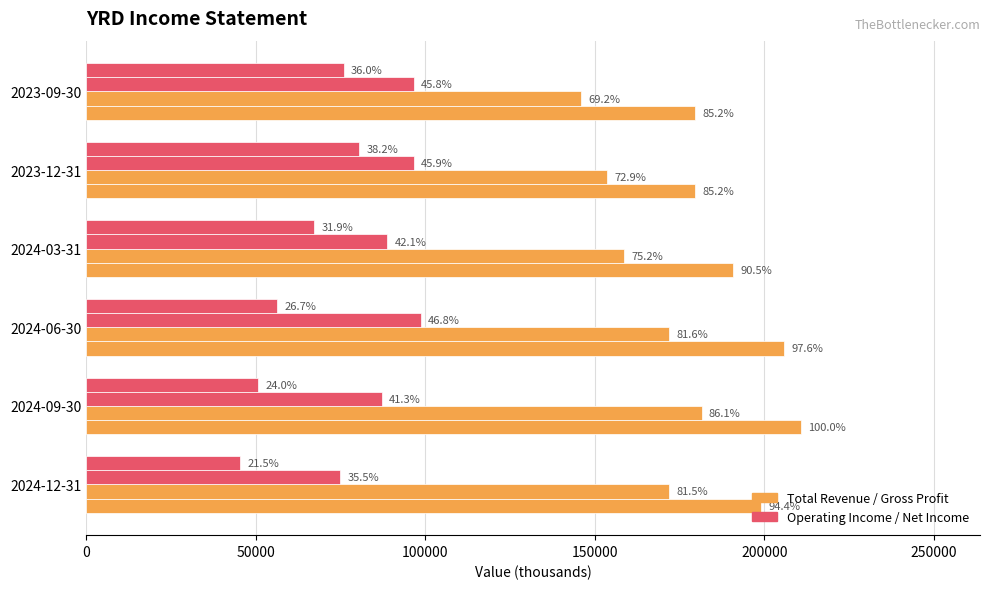

Reading right to left, what are all the values shown in this chart?

Total Revenue: 179600	179700	190900	205900	210900	199000
Gross Profit: 146000	153700	158600	172000	181500	171900
Operating Income or Loss: 96600	96700	88800	98700	87200	74900
Net Income: 76000	80600	67300	56400	50700	45400